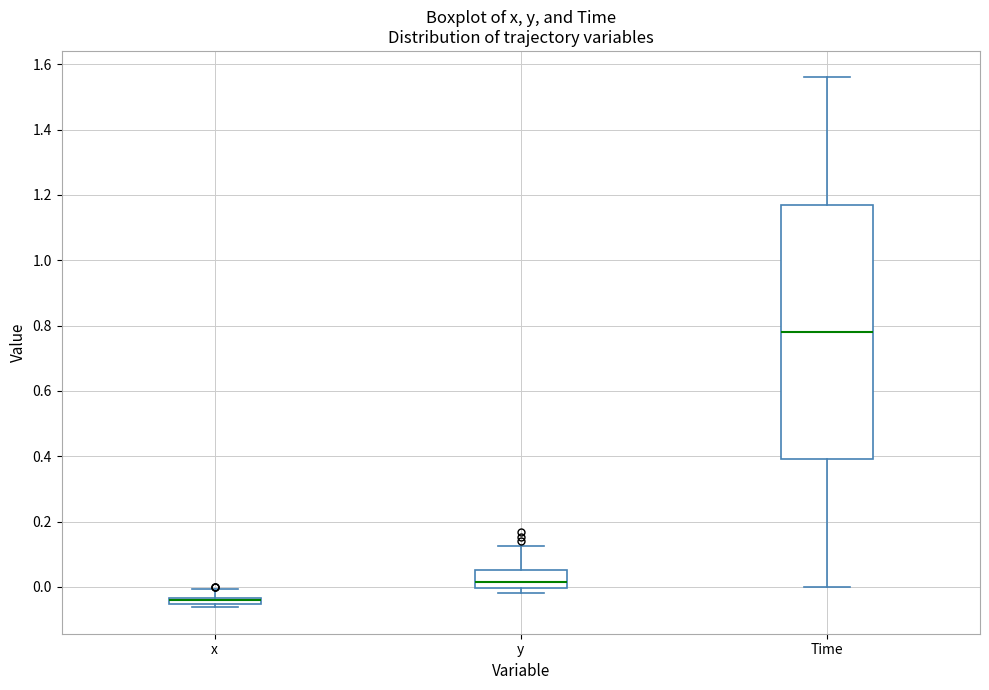

Where does the median line of the box for Time sit on the y-axis? The values are not printed on the chart, so give them approximately, as read against the axis.

0.78